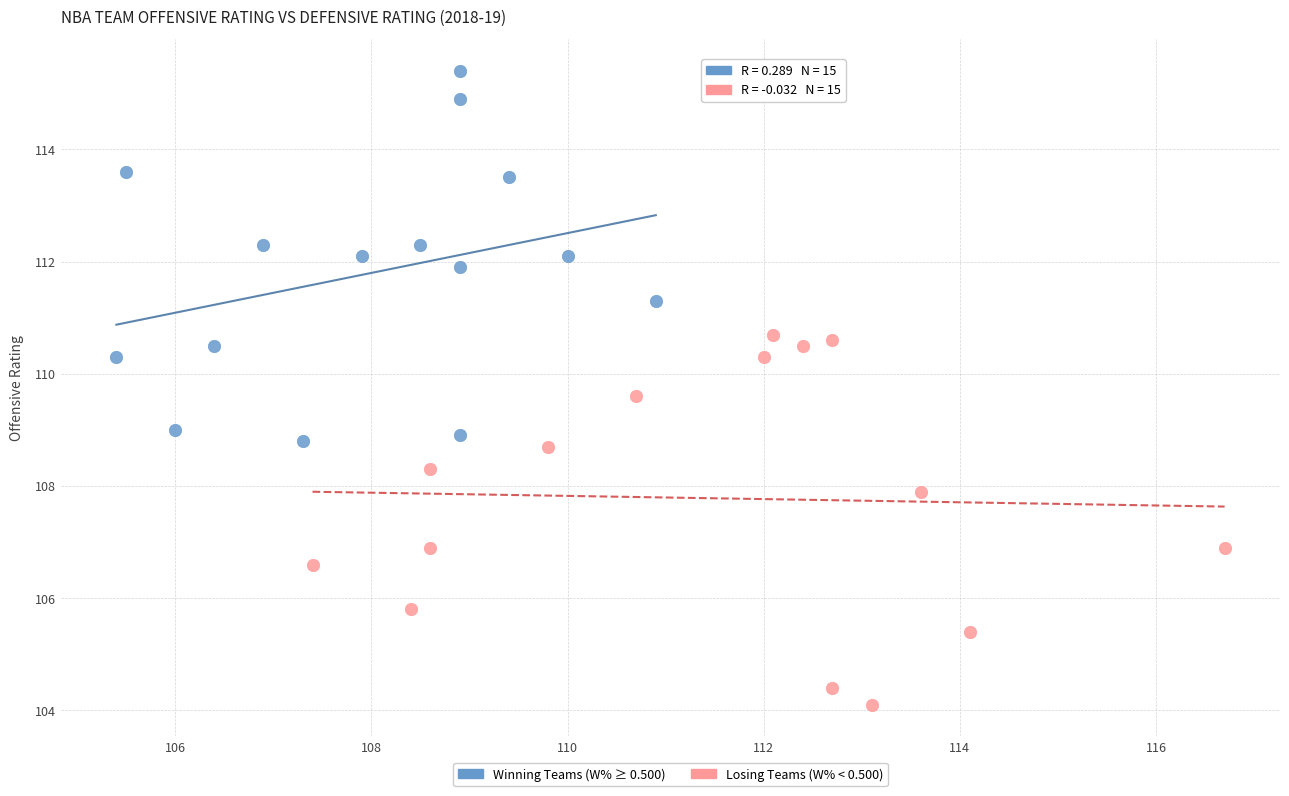

Which series contains the highest Y value?

Winning Teams (W% ≥ 0.500)